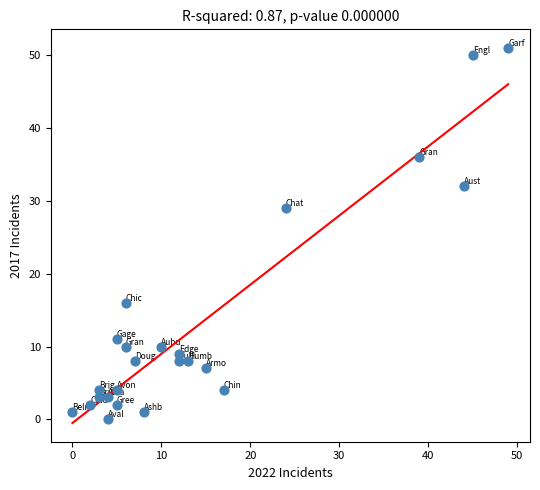

What Y value in the scatter plot is closest to 25?

29